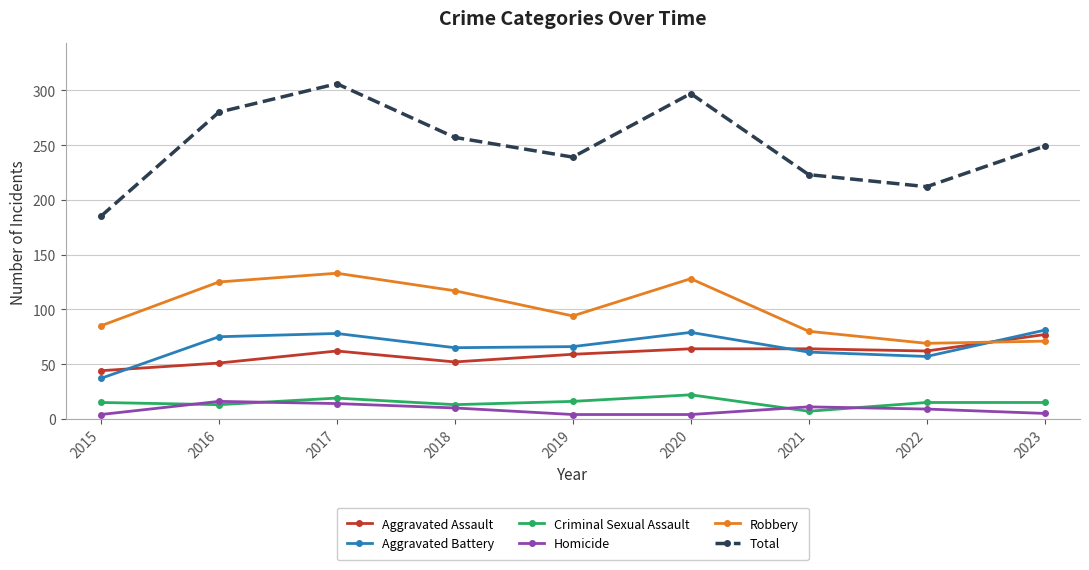

At 2020, list the series in order from smallest to largest.

Homicide, Criminal Sexual Assault, Aggravated Assault, Aggravated Battery, Robbery, Total